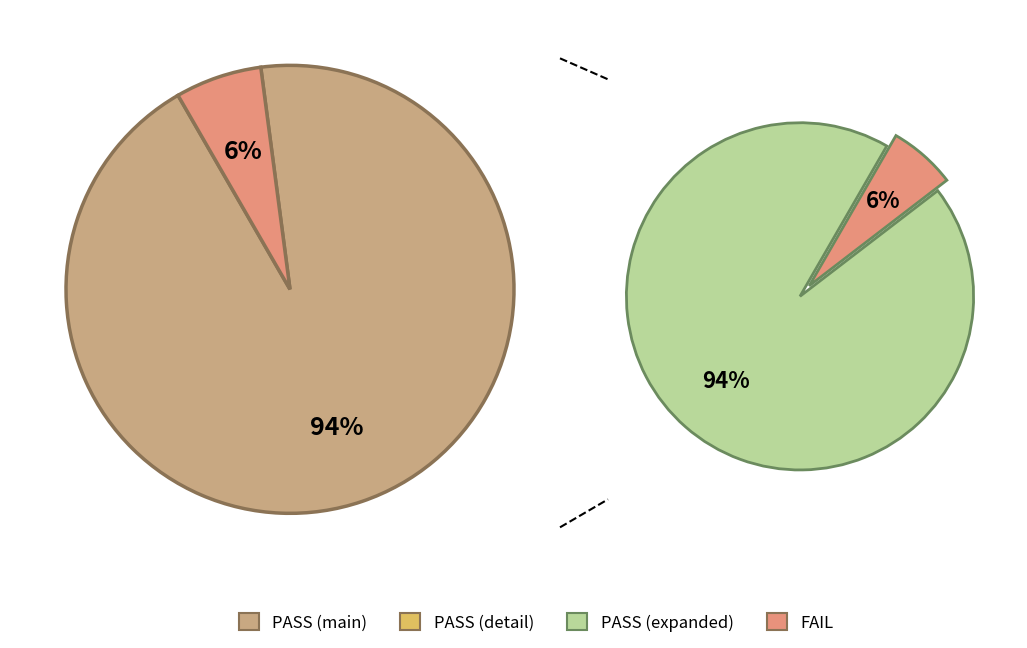

To the nearest percent, what is the difference between the largest and smallest slice percentages?

88%